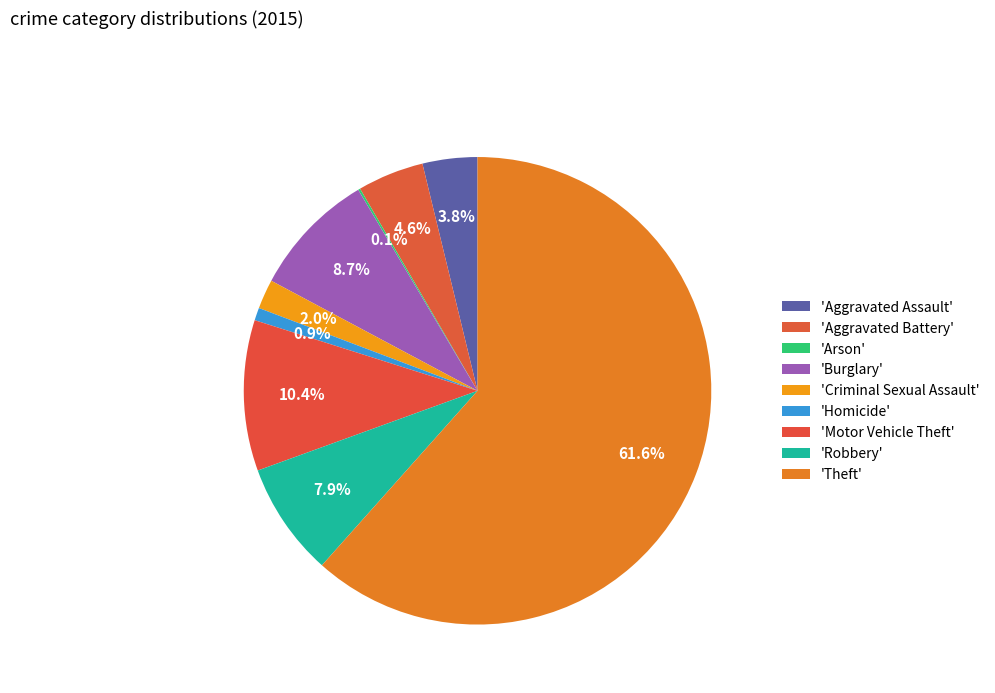

Which slice is the smallest?

Arson